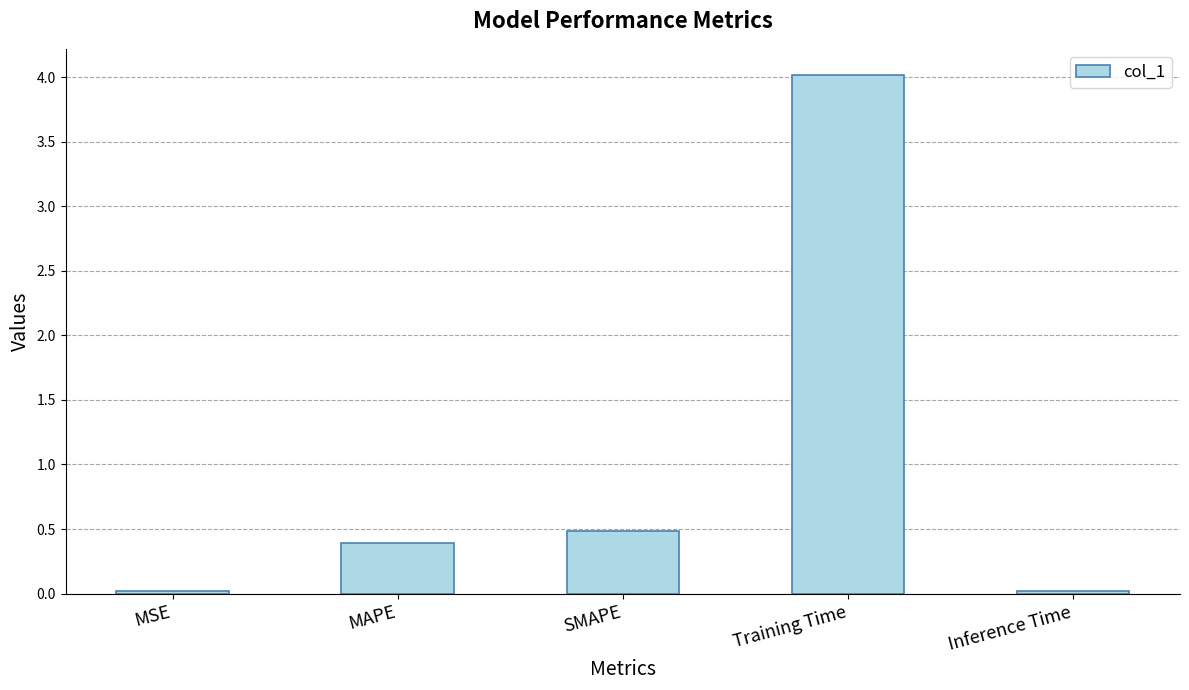

What is the greatest value displayed?

4.0